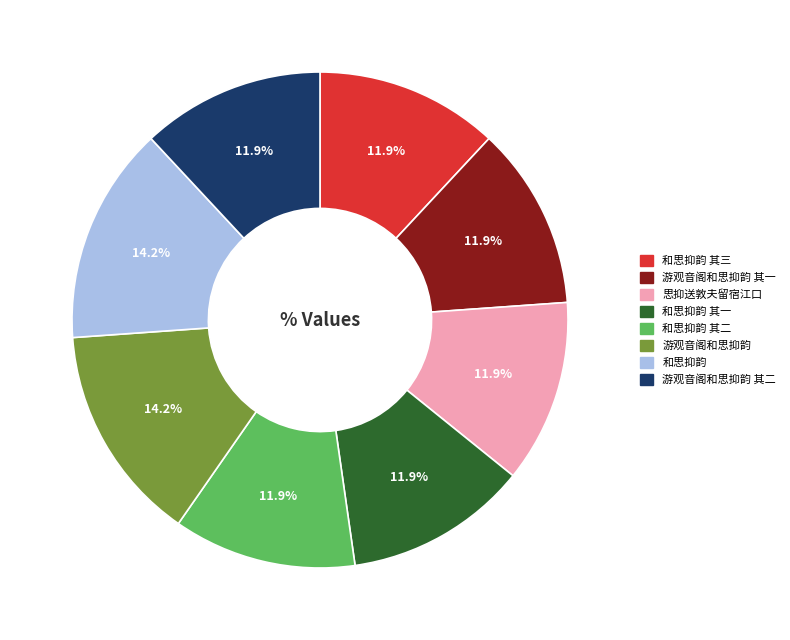

Is there a majority slice in this chart?

No